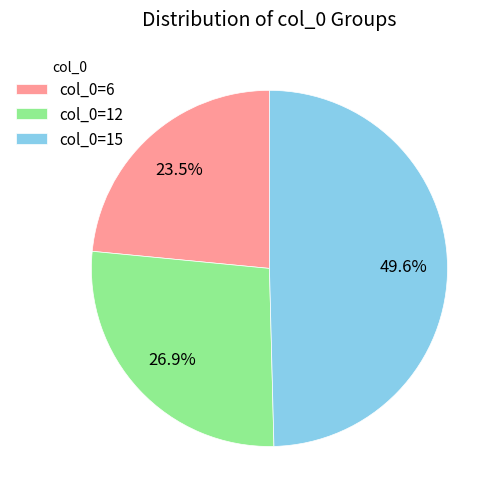

Which category has the smallest portion of the pie?

col_0=6